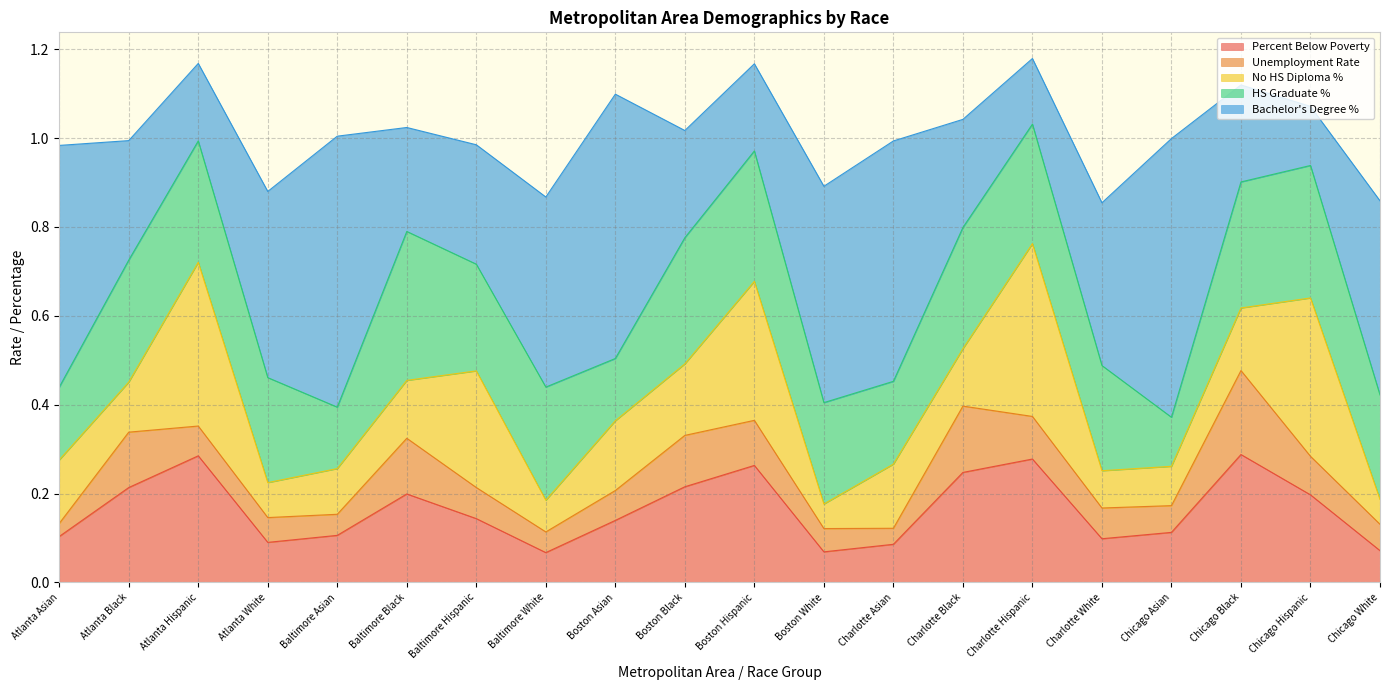

At which label does Unemployment Rate reach its peak?

Chicago Black